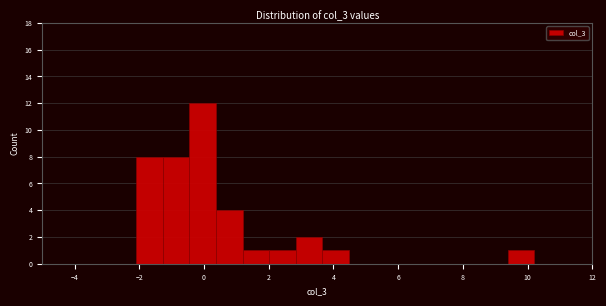

Over which range of the x-axis is the bar tallest?

-0.4 to 0.4